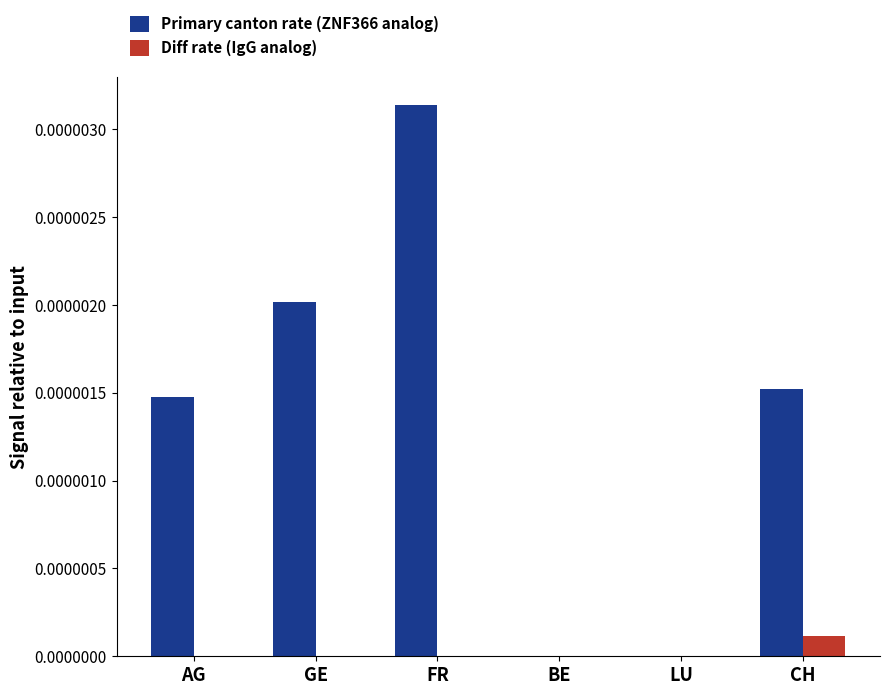

Count the number of categories in the chart.

6